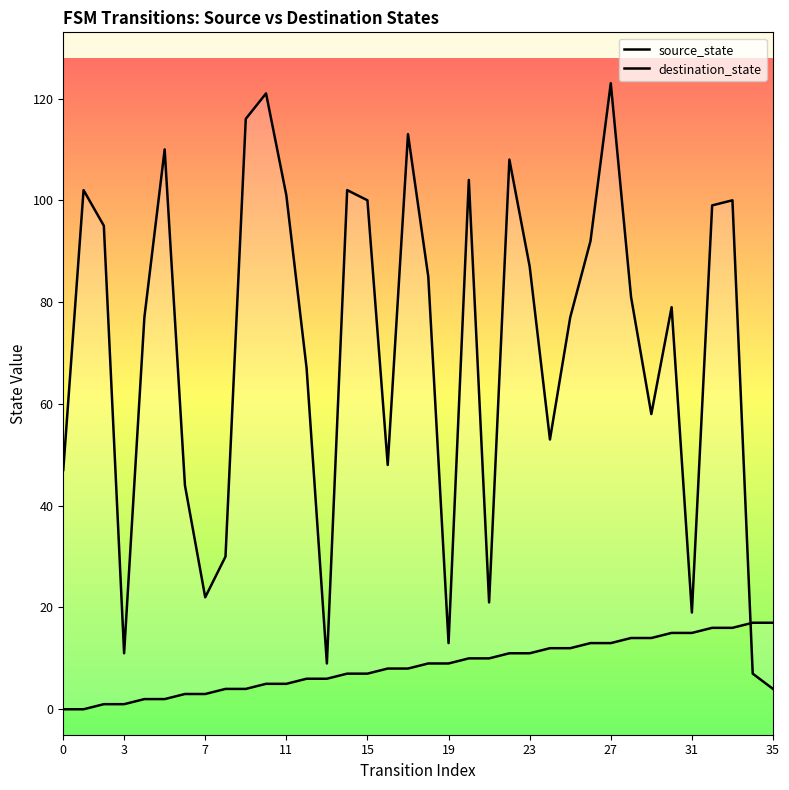

Which series has the widest spread of Y values?

destination_state